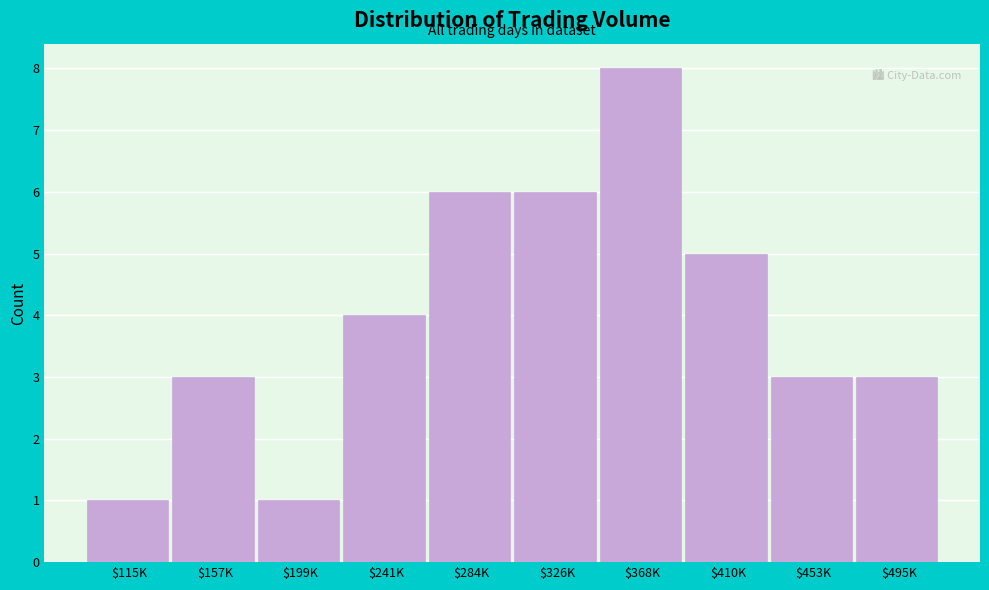

Reading left to right, what are all the values shown in this chart?

1	3	1	4	6	6	8	5	3	3